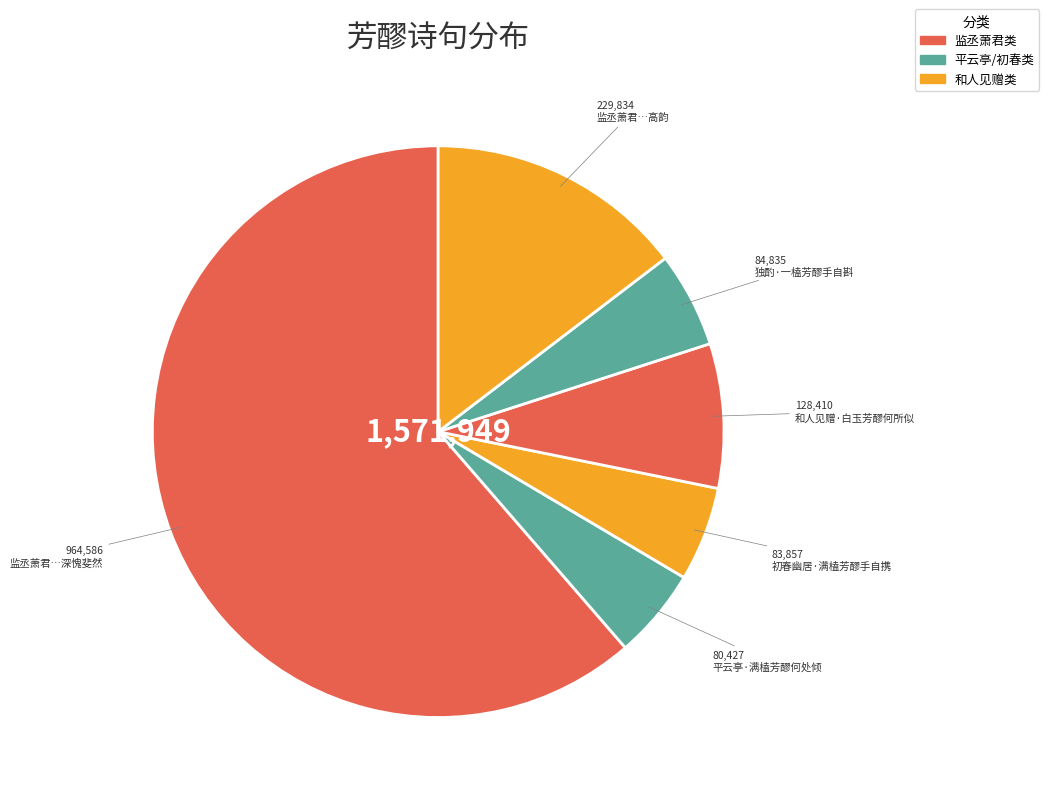

How many slices are in this pie chart?

6